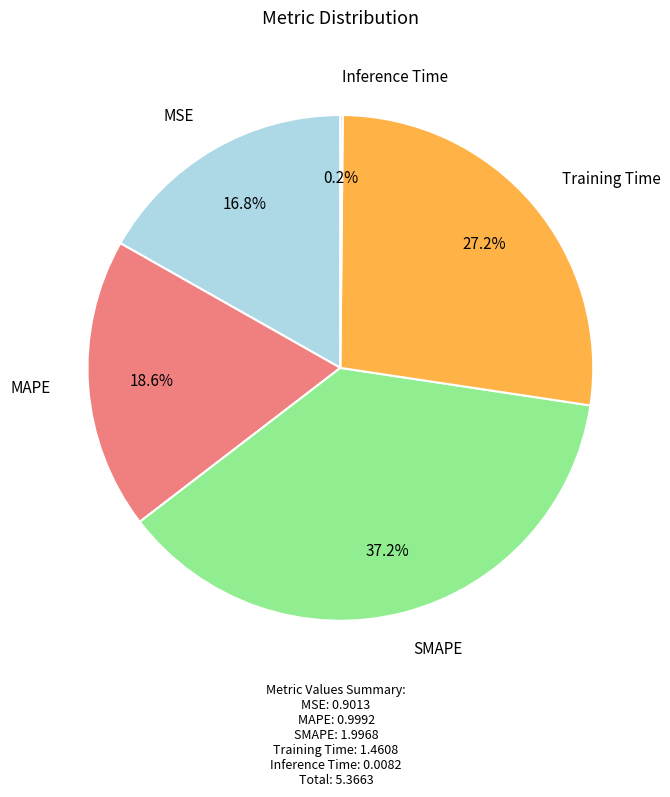

Does any single category account for the majority?

No